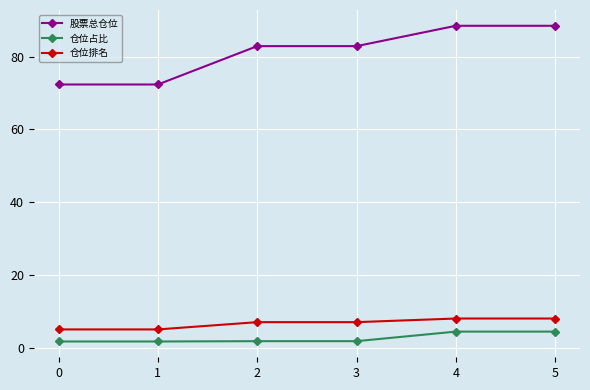

What is the maximum value for 仓位排名?

8.0